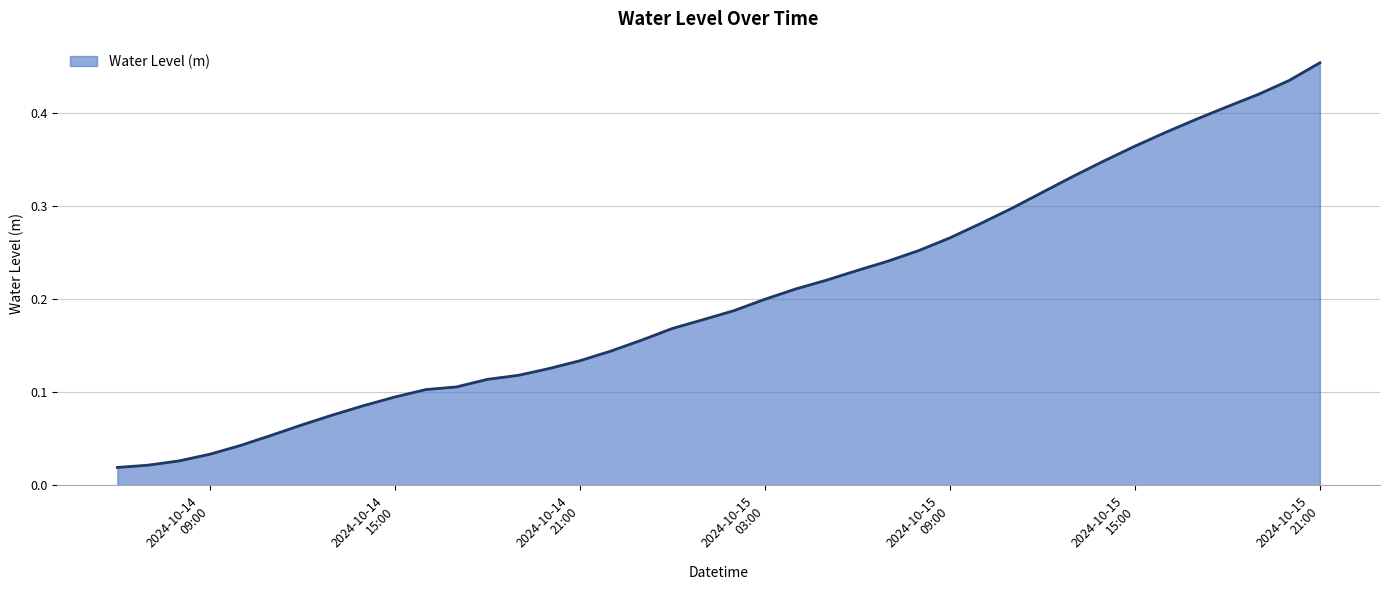

Which label corresponds to the smallest value in the chart?

2024-10-14 06:00:00